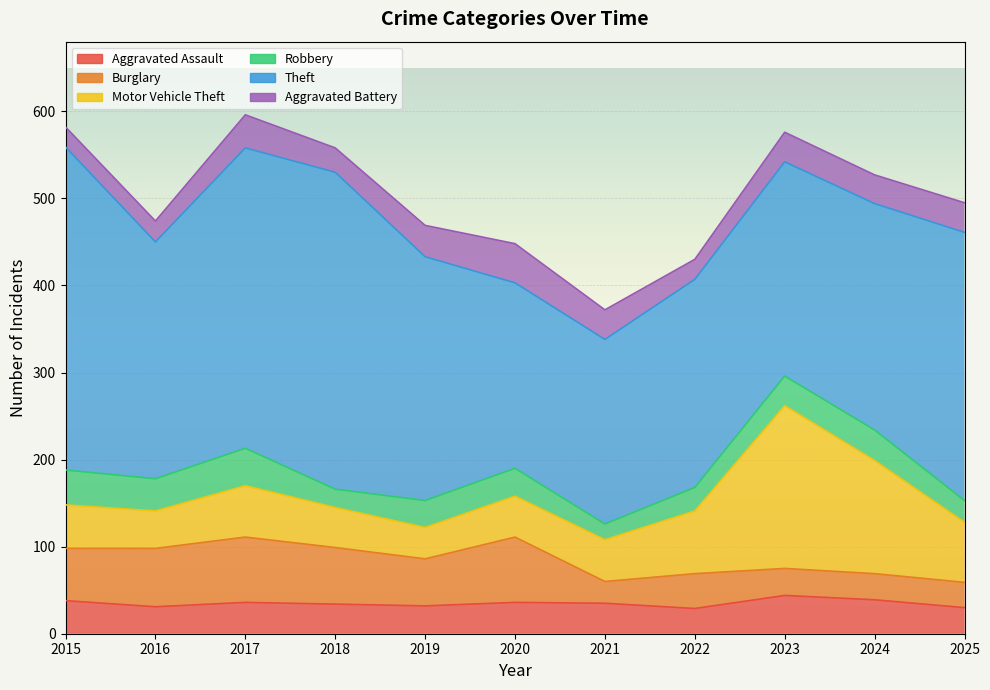

At which category is the sum across all series the highest?

2017